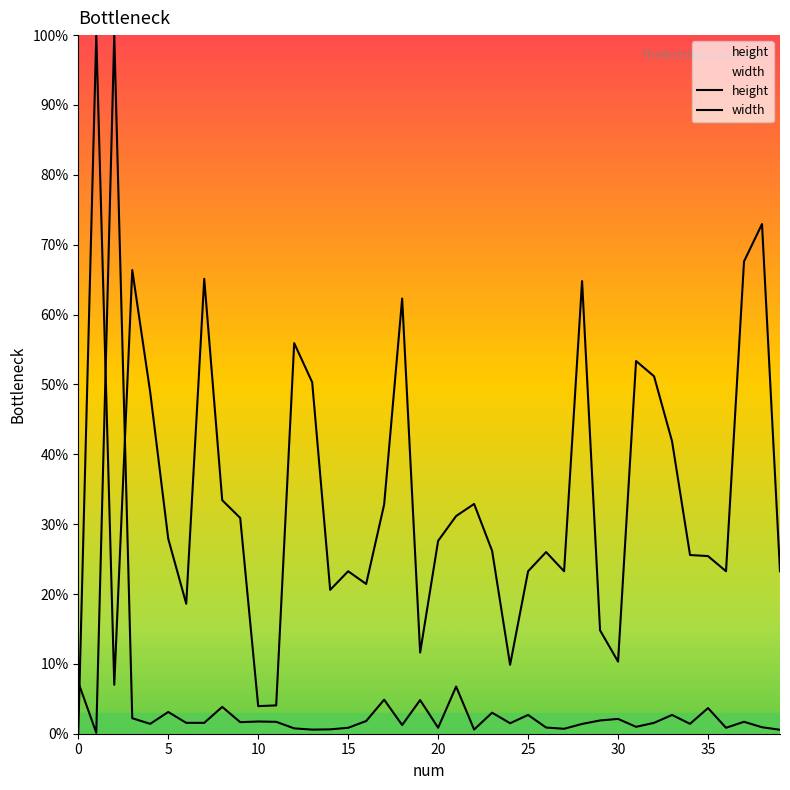

Is the value of height at 11 greater than the value of width at 13?

Yes